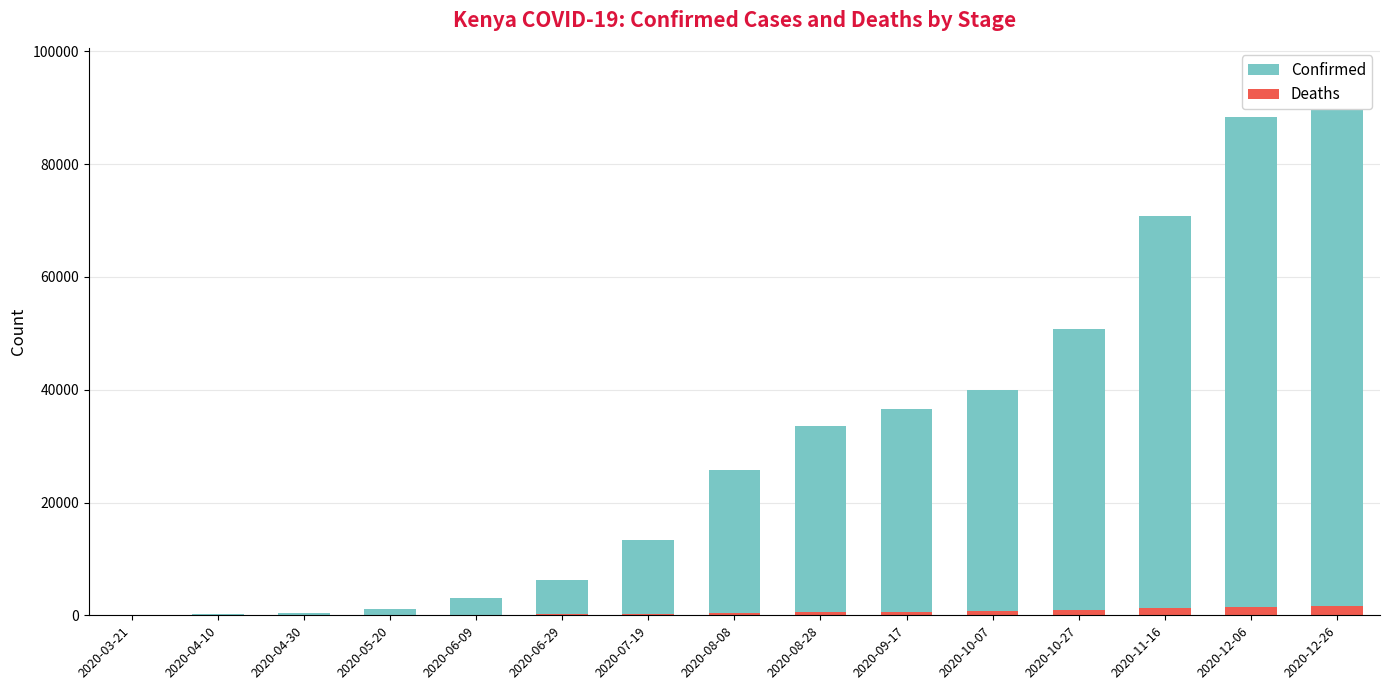

At how many categories does at least one series exceed 45871?

4